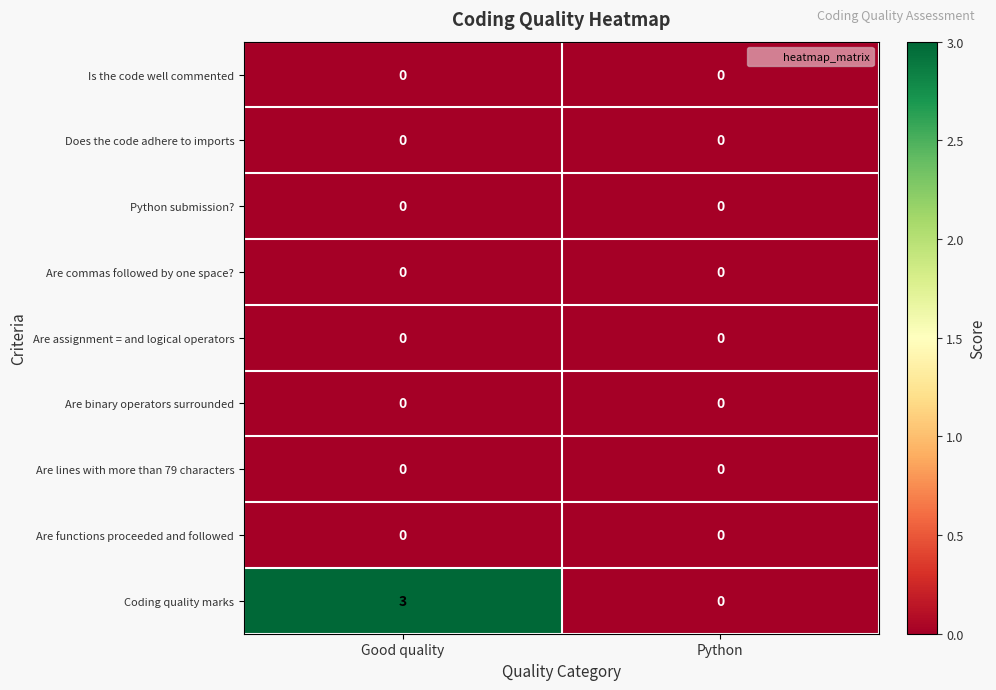

The value of Coding quality marks at Good quality is 1. True or false?

False